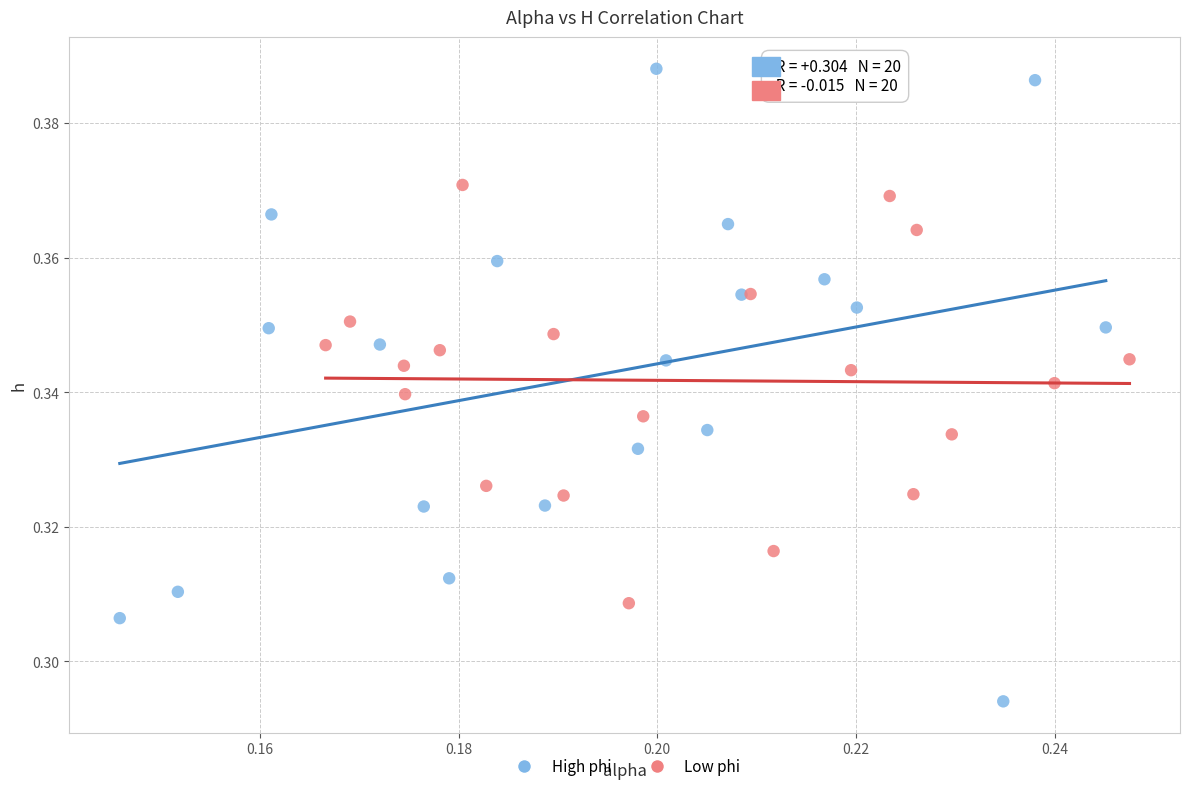

What are all the series names shown in the legend?

High phi, Low phi